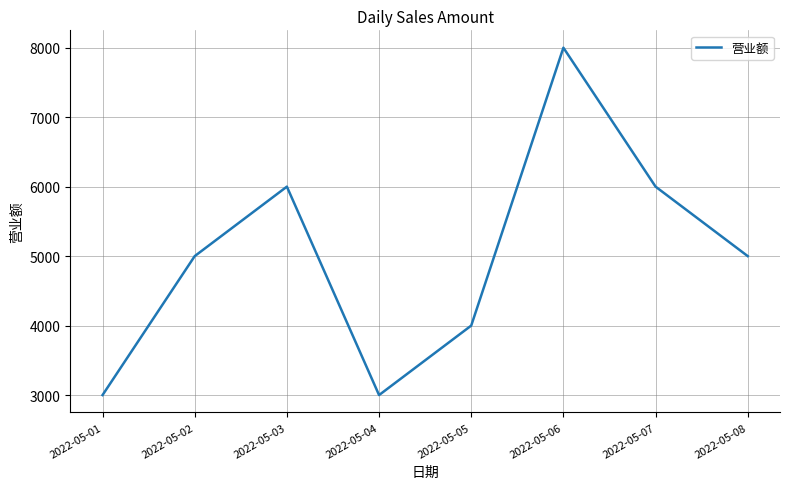

How many interior local valleys (lower than both neighbors) does the data have?

1